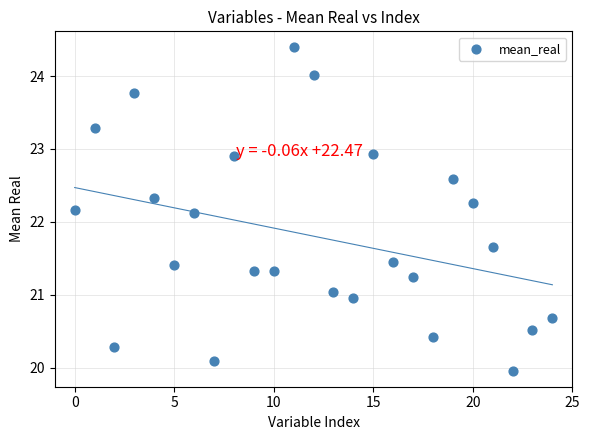

What is the range of Y values (max minus min)?

4.4